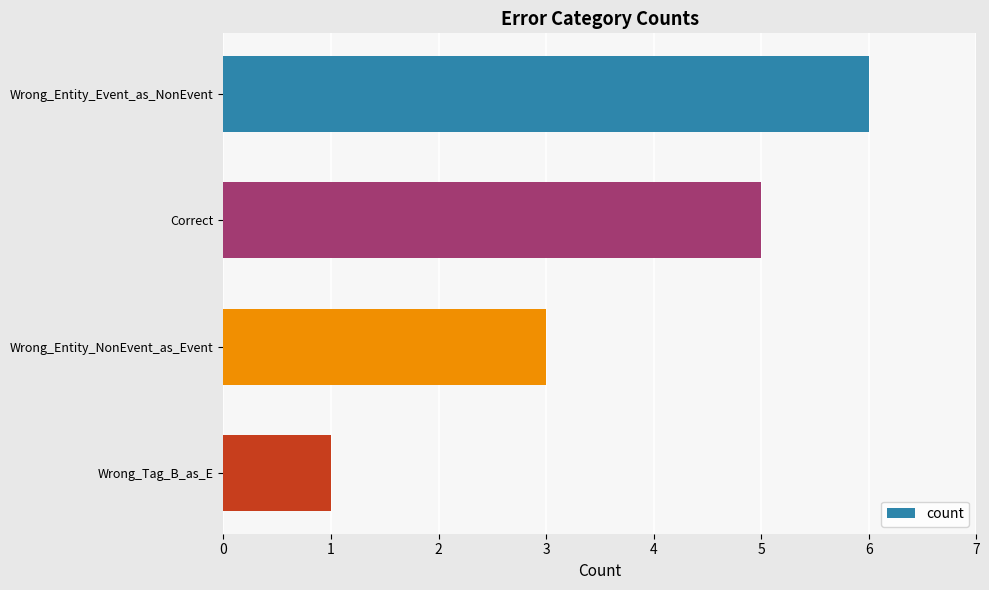

List the labels in order of value, largest first.

Wrong_Entity_Event_as_NonEvent, Correct, Wrong_Entity_NonEvent_as_Event, Wrong_Tag_B_as_E